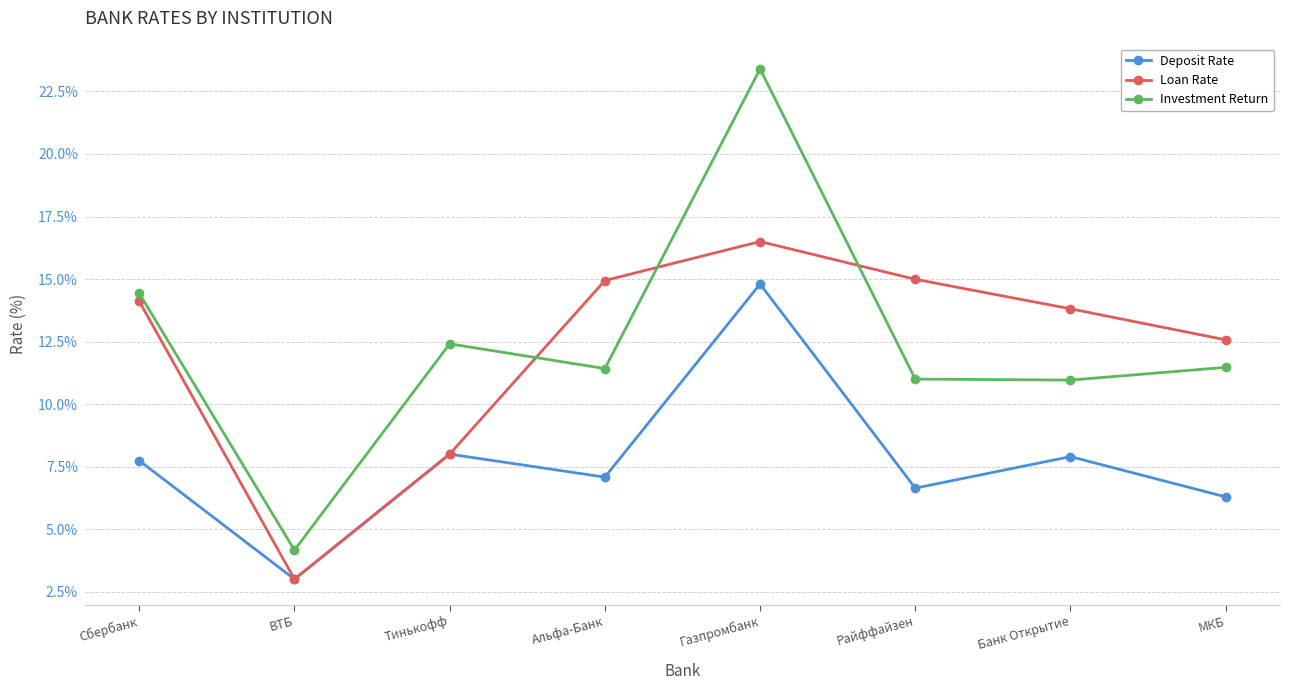

Between which two adjacent categories do Investment Return and Loan Rate first intersect?

Тинькофф and Альфа-Банк